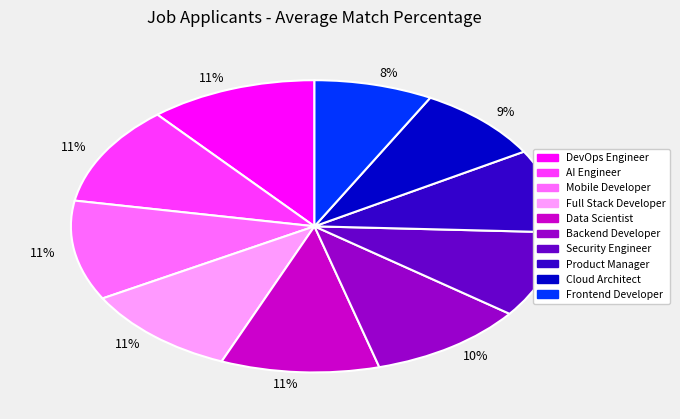

Is there a majority slice in this chart?

No